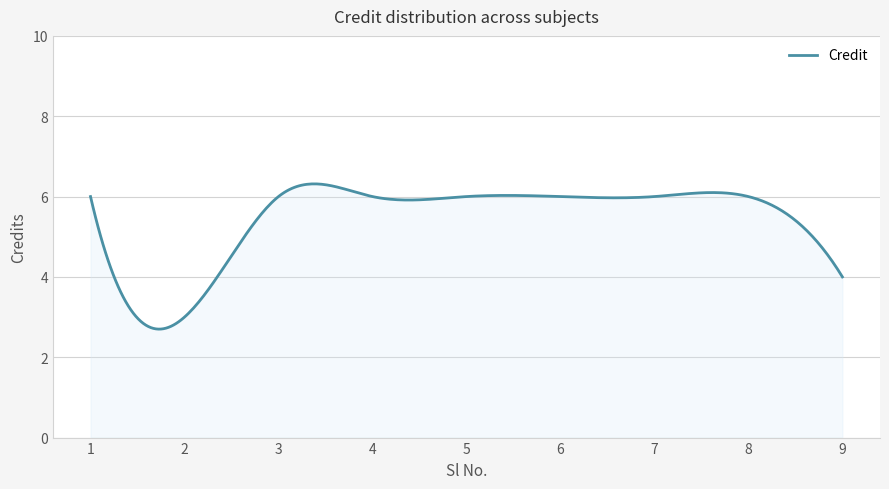

What is the smallest value displayed?

2.7